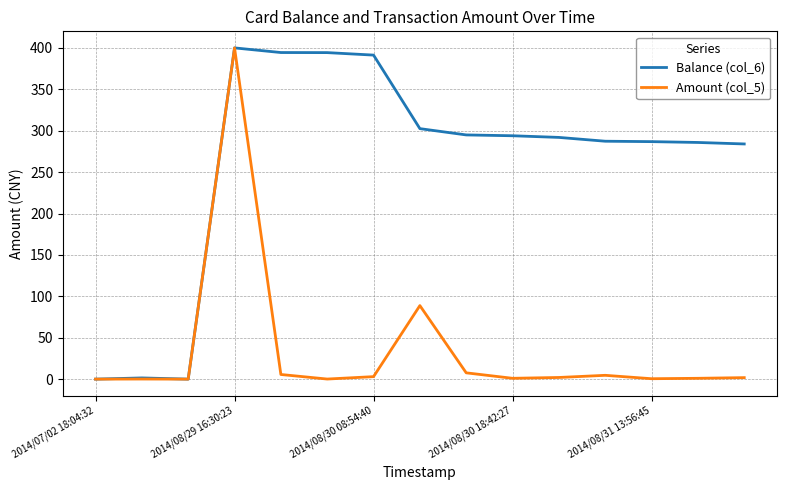

Which series has the largest total across all categories?

Balance (col_6)